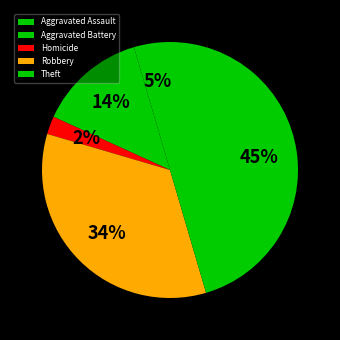

Which category has the smallest portion of the pie?

Homicide